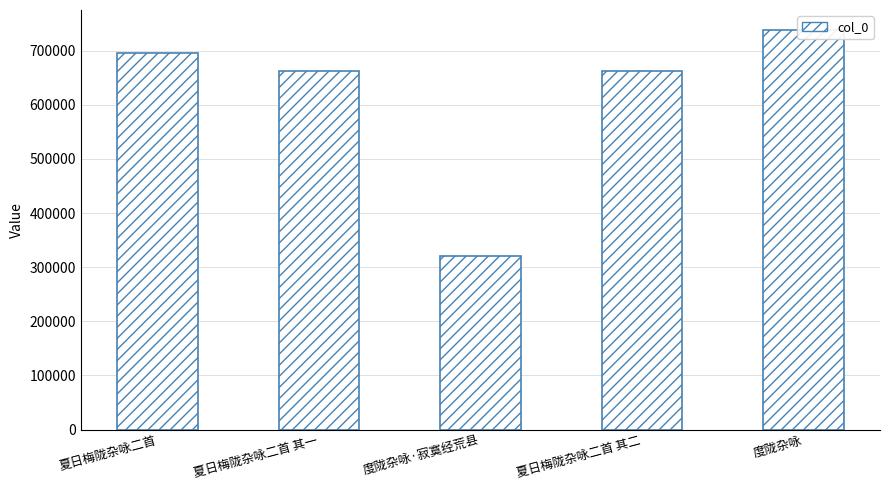

The chart shows a value of 204413 at 夏日梅陇杂咏二首. True or false?

False